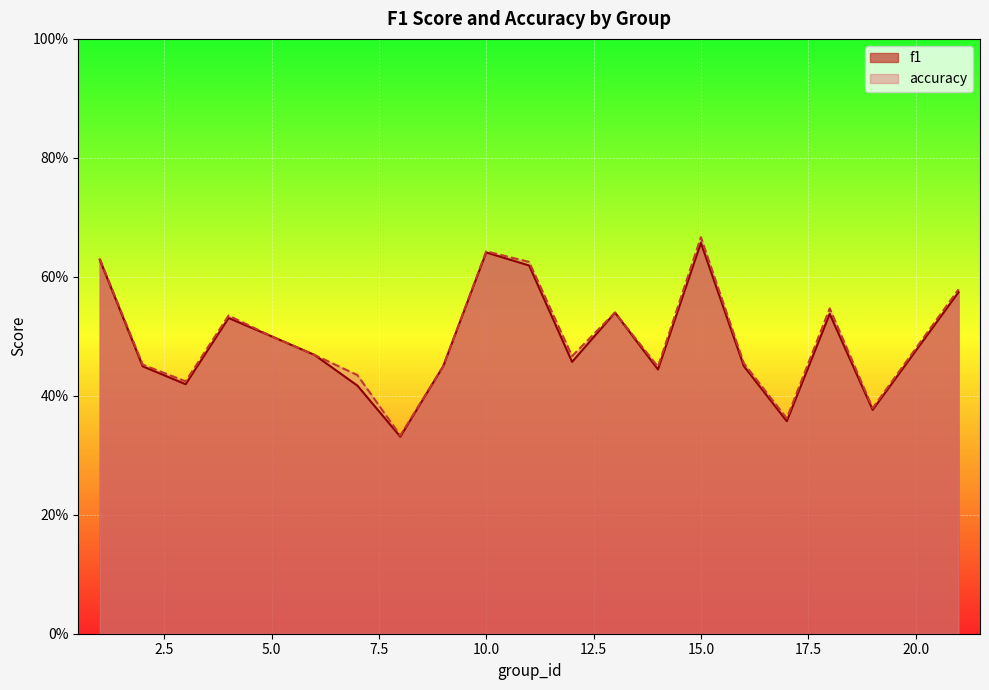

What is the value of the f1 point at the 15th from the left?

0.7